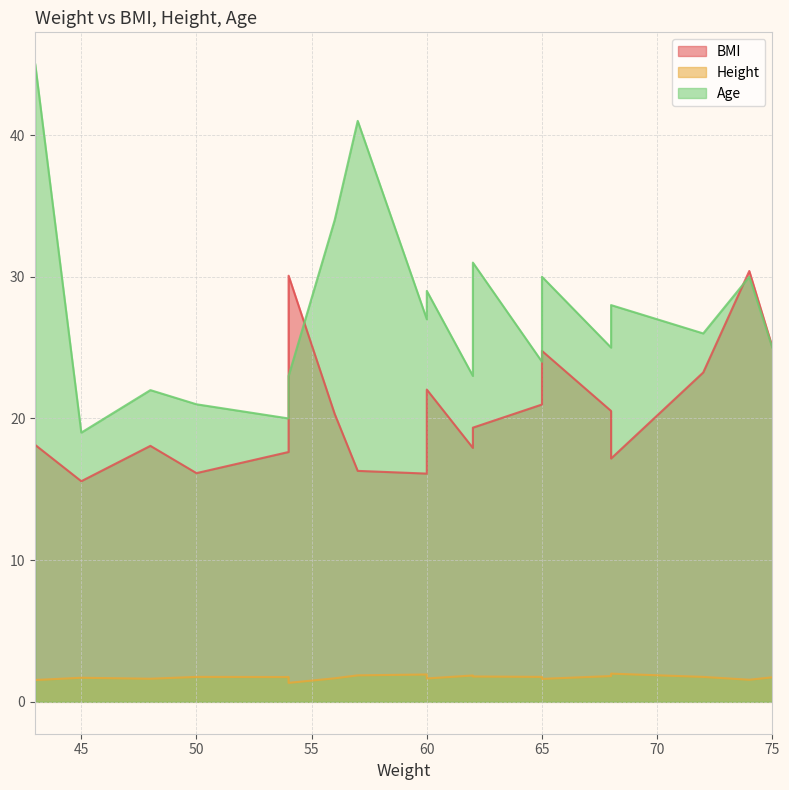

How many categories are shown in the chart?

19